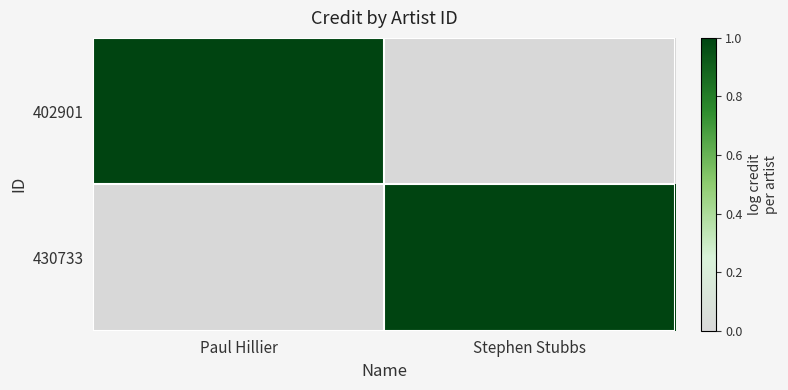

Reading left to right, what are all the values shown in this chart?

402901: Paul Hillier=1	Stephen Stubbs=0
430733: Paul Hillier=0	Stephen Stubbs=1